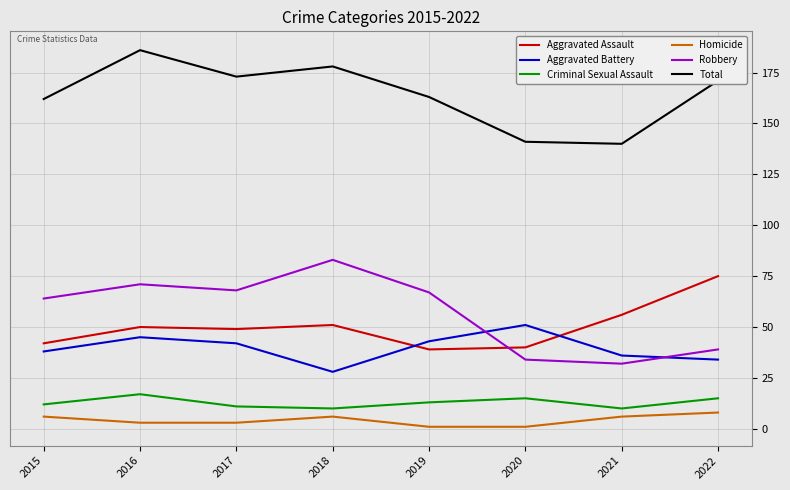

Which series has the largest total across all categories?

Total